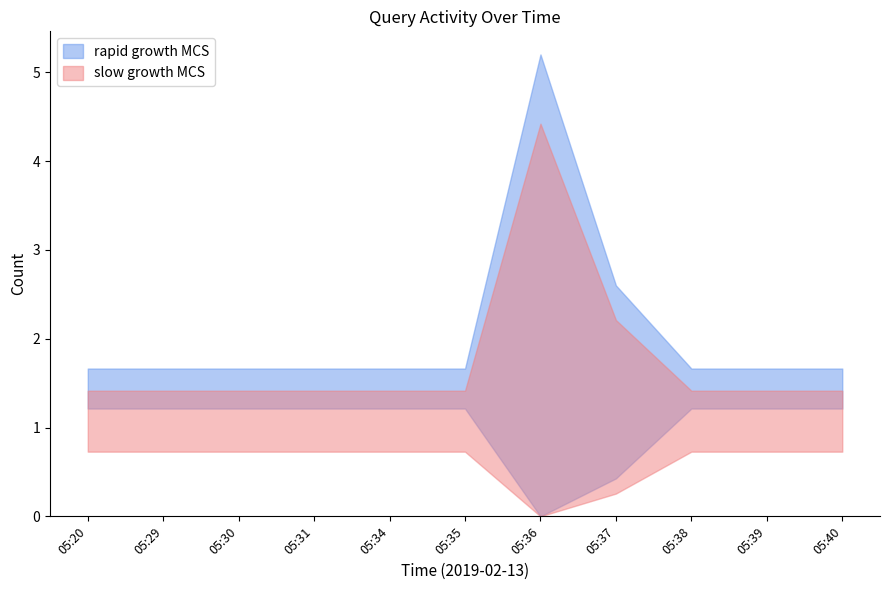

Between 05:31 and 05:39, which is larger?

05:31